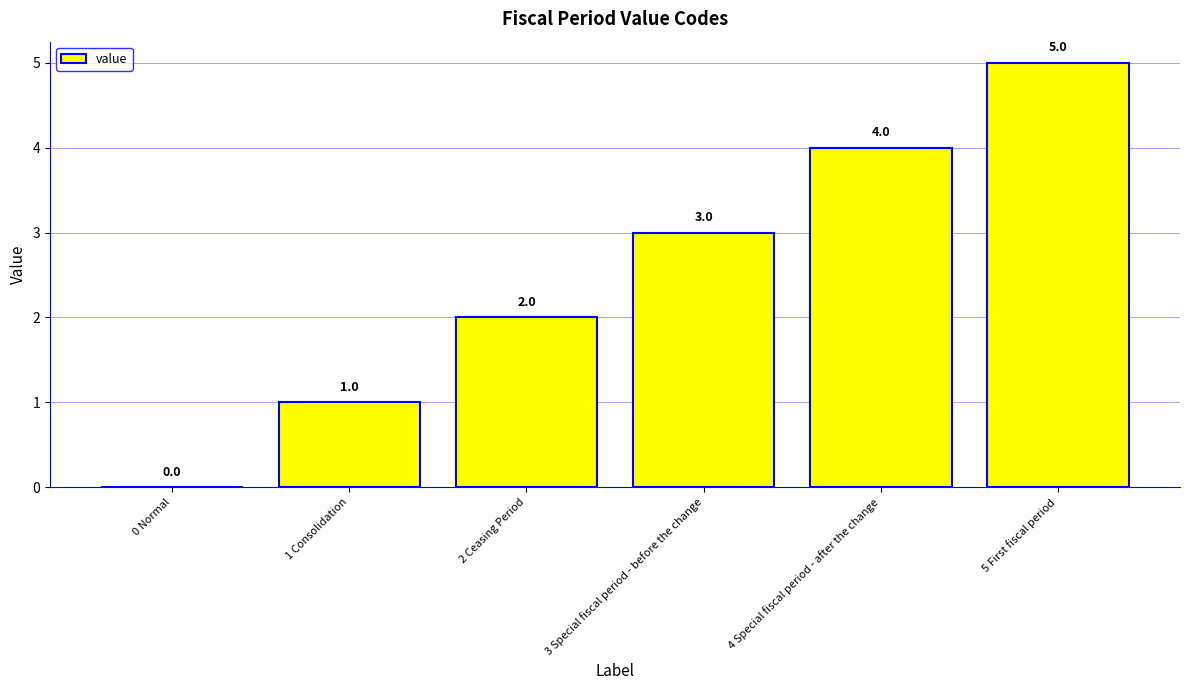

Are the bars horizontal?

No